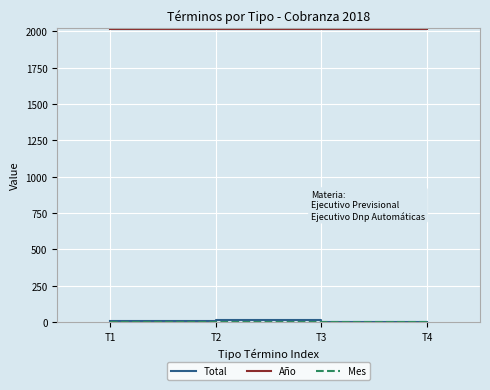

Which series has the largest total across all categories?

Año